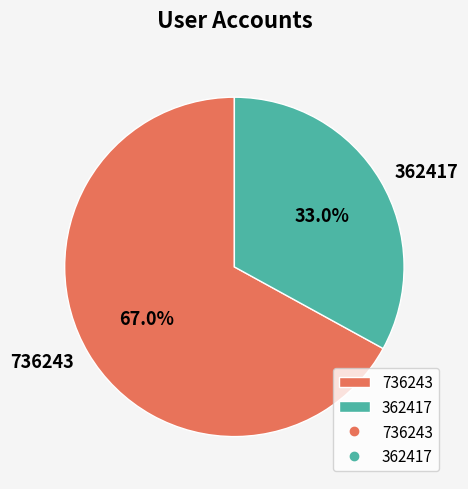

Which category accounts for the majority?

736243